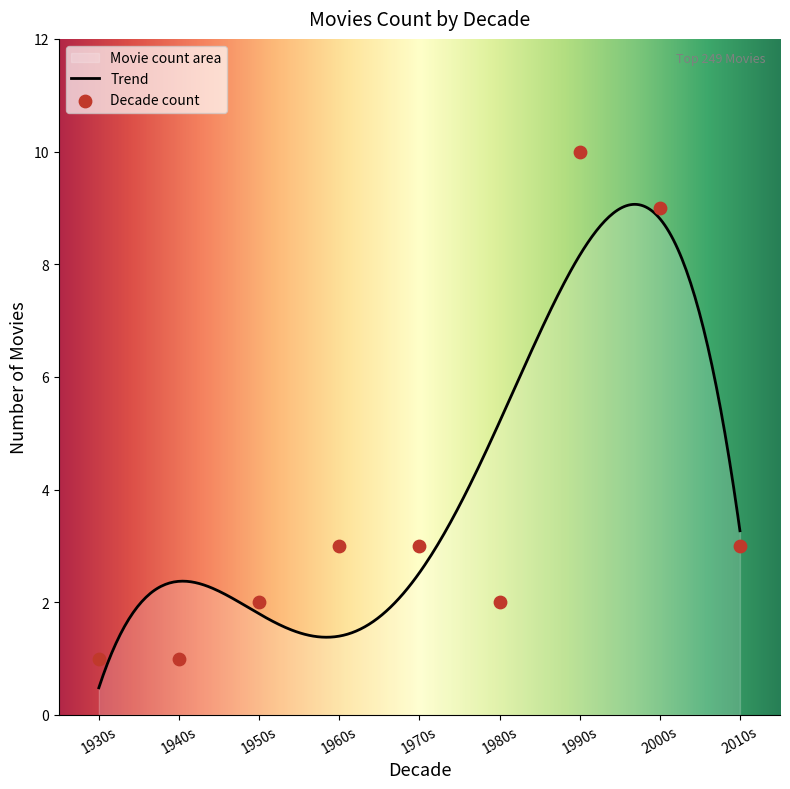

What is the maximum value for Trend?

9.1